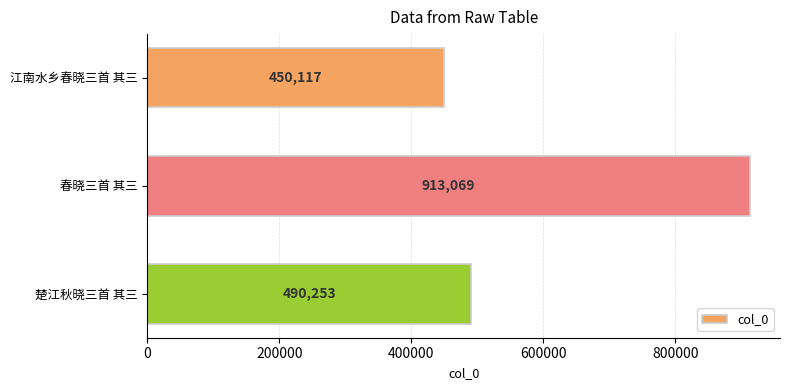

Rank the categories by value from lowest to highest.

江南水乡春晓三首 其三, 楚江秋晓三首 其三, 春晓三首 其三